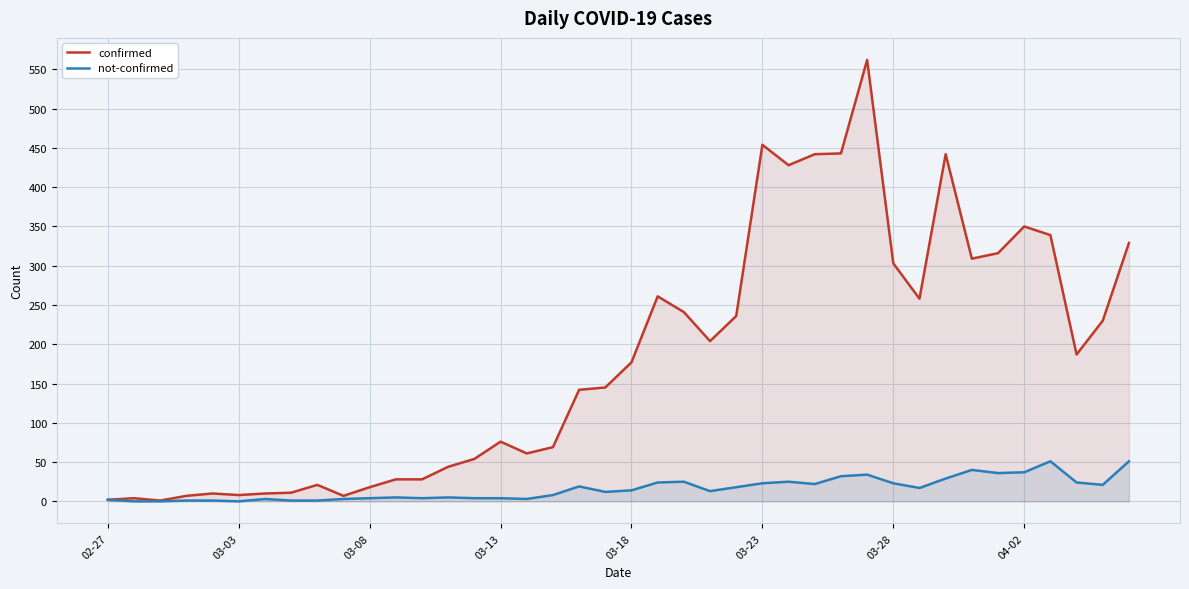

Reading left to right, extract all data points from this chart.

confirmed: 2	4	1	7	10	8	10	11	21	7	18	28	28	44	54	76	61	69	142	145	177	261	241	204	236	454	428	442	443	562	303	258	442	309	316	350	339	187	230	329
not-confirmed: 2	0	0	1	1	0	3	1	1	3	4	5	4	5	4	4	3	8	19	12	14	24	25	13	18	23	25	22	32	34	23	17	29	40	36	37	51	24	21	51